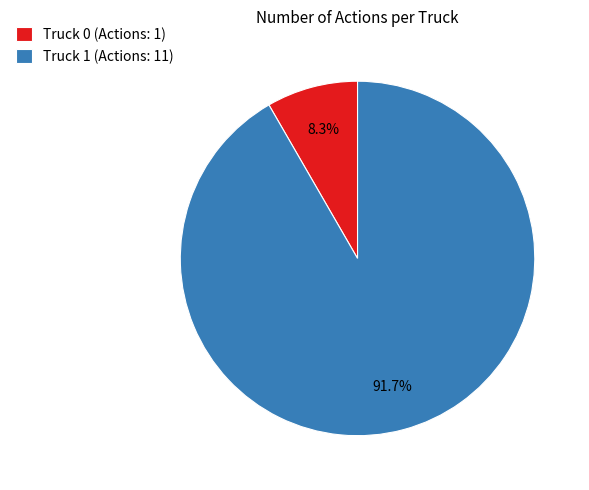

Does Truck 1 account for over 50% of the chart?

Yes